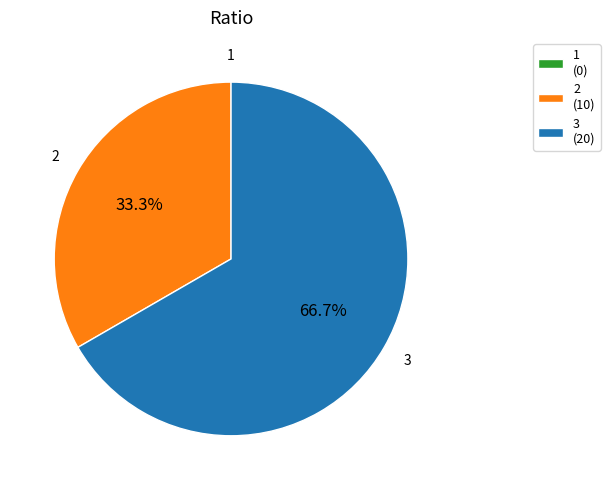

Does any single category account for the majority?

Yes